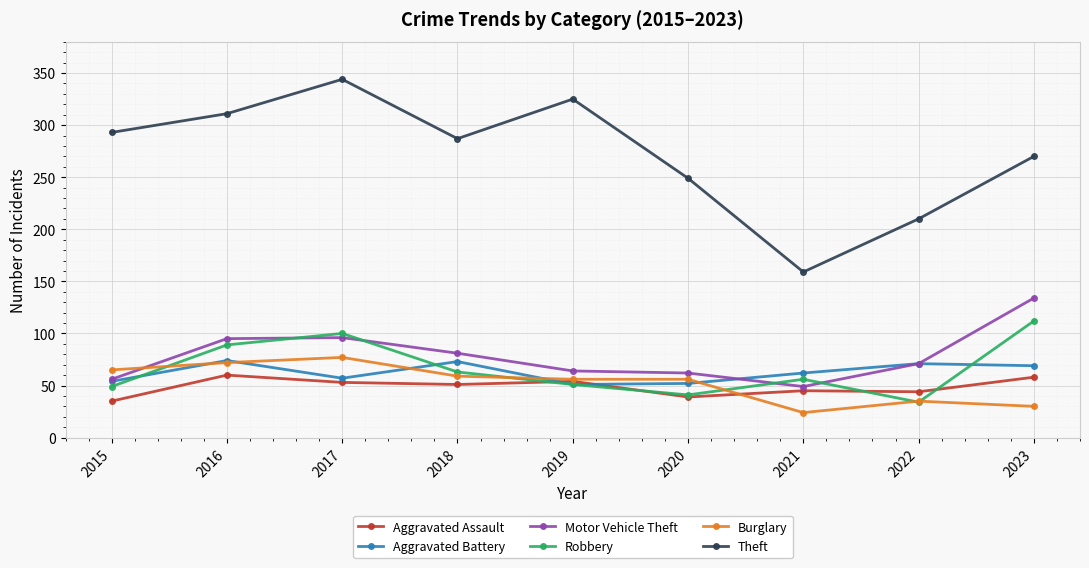

True or false: Theft and Aggravated Assault cross at least once.

False